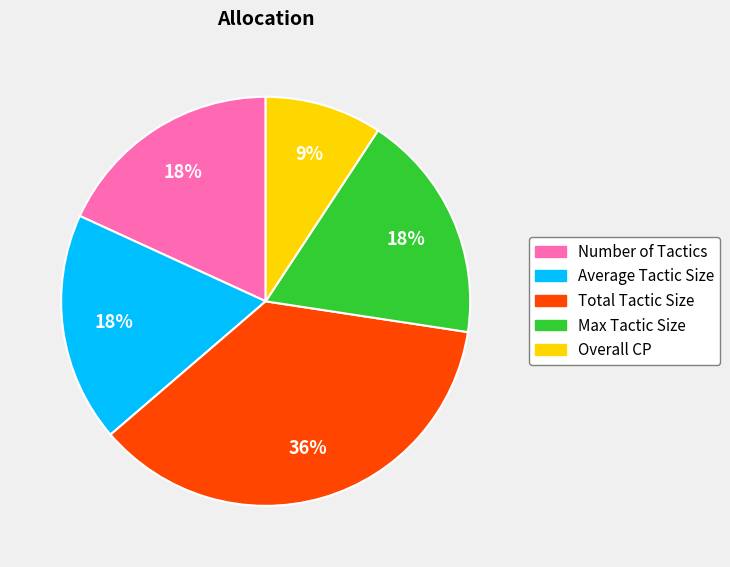

What is the ratio of the value at Max Tactic Size to the value at Total Tactic Size?

0.5